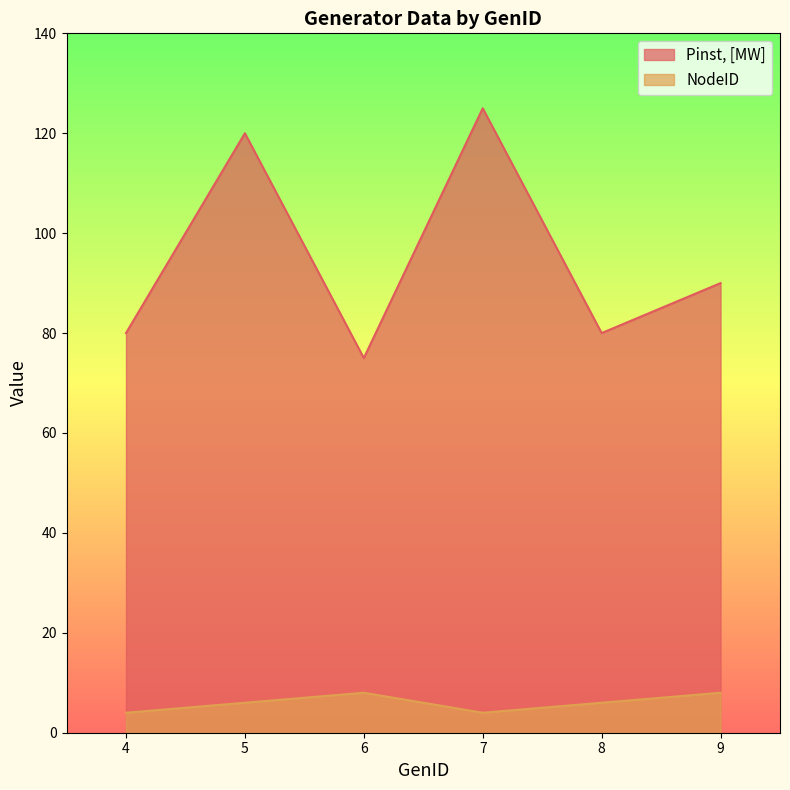

At which label does NodeID first exceed 6?

6